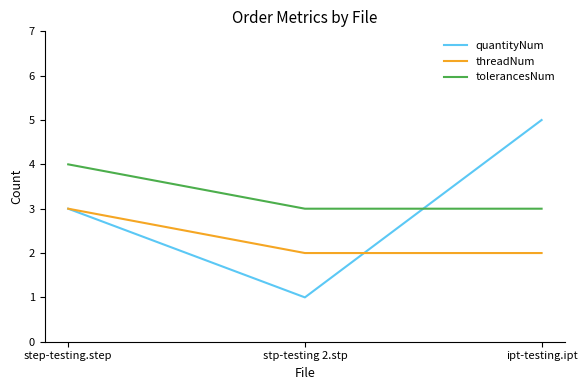

What position from the right is stp-testing 2.stp?

2